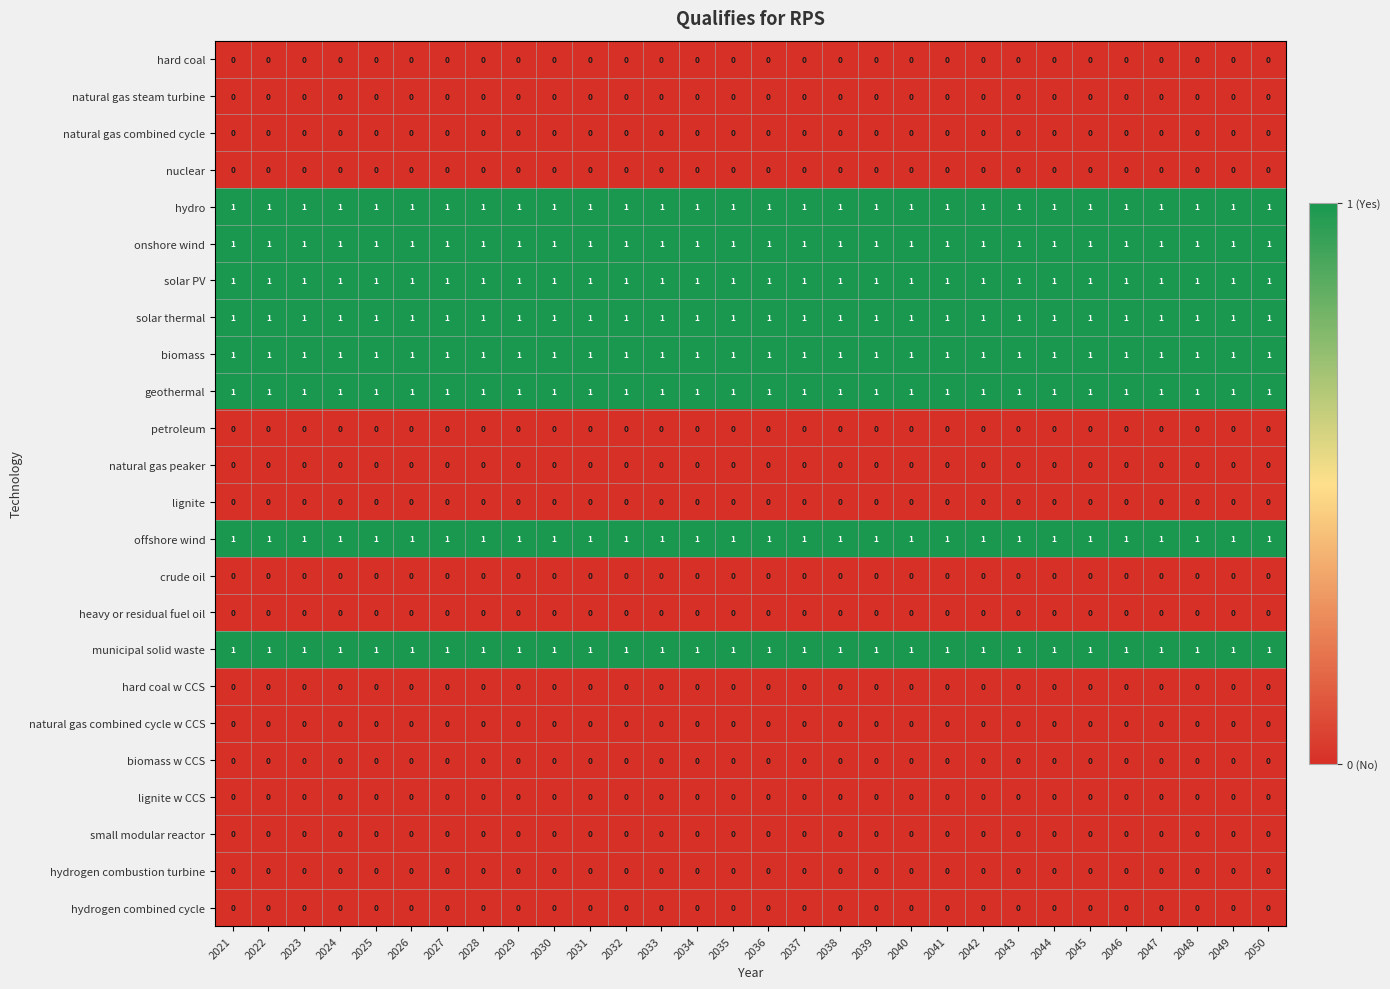

At how many categories does at least one series exceed 0?

30